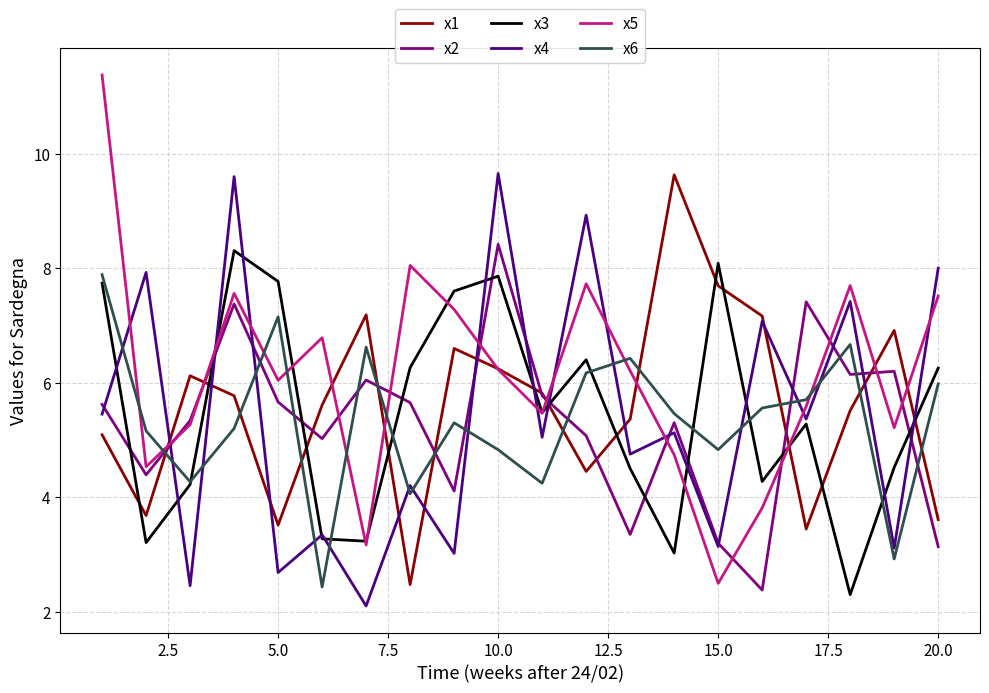

What is the smallest value displayed?

2.1